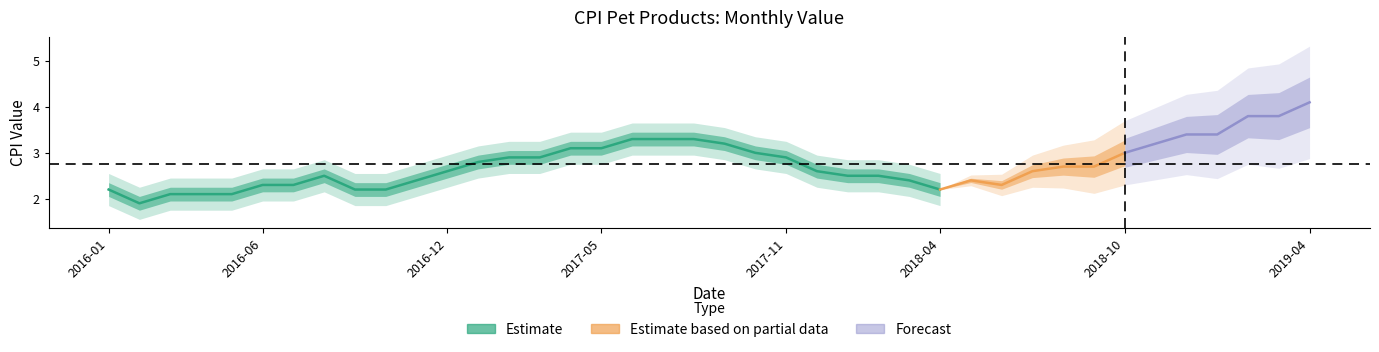

Reading right to left, transcribe all the data shown in this chart.

2019-04=4.1	2019-03=3.8	2019-02=3.8	2019-01=3.4	2018-12=3.4	2018-11=3.2	2018-10=3.0	2018-09=2.7	2018-08=2.7	2018-07=2.6	2018-06=2.3	2018-05=2.4	2018-04=2.2	2018-03=2.4	2018-02=2.5	2018-01=2.5	2017-12=2.6	2017-11=2.9	2017-10=3.0	2017-09=3.2	2017-08=3.3	2017-07=3.3	2017-06=3.3	2017-05=3.1	2017-04=3.1	2017-03=2.9	2017-02=2.9	2017-01=2.8	2016-12=2.6	2016-11=2.4	2016-10=2.2	2016-09=2.2	2016-08=2.5	2016-07=2.3	2016-06=2.3	2016-05=2.1	2016-04=2.1	2016-03=2.1	2016-02=1.9	2016-01=2.2